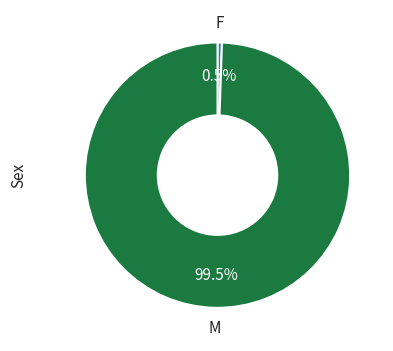

Does any single category account for the majority?

Yes